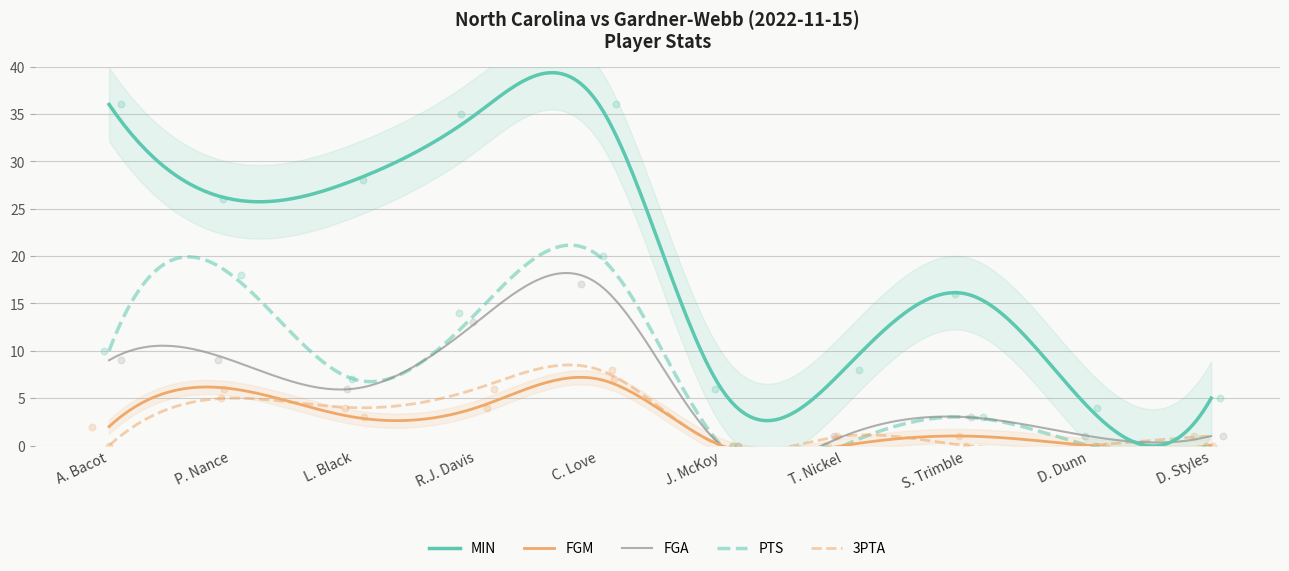

Which series contains the highest Y value?

MIN